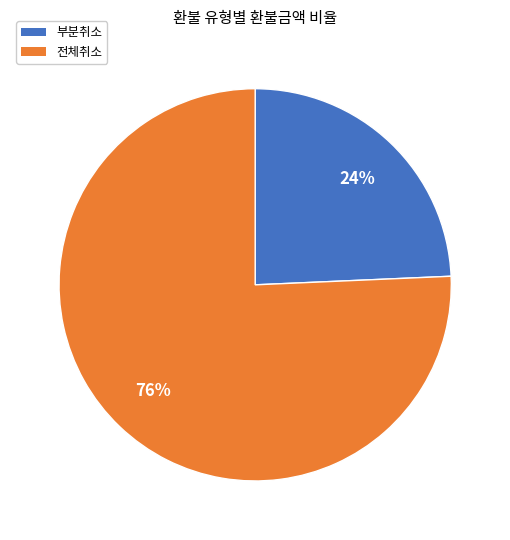

How many slices are in this pie chart?

2